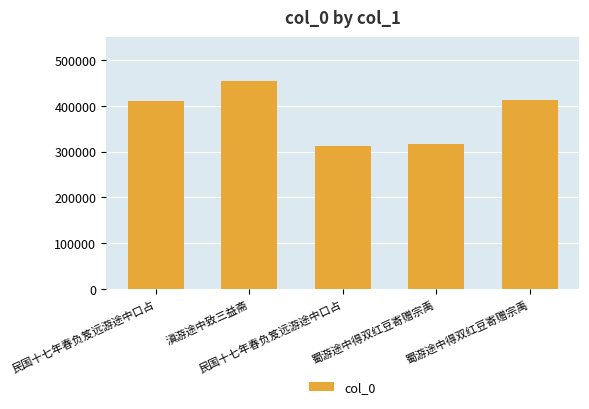

How many data points does each series have?

5